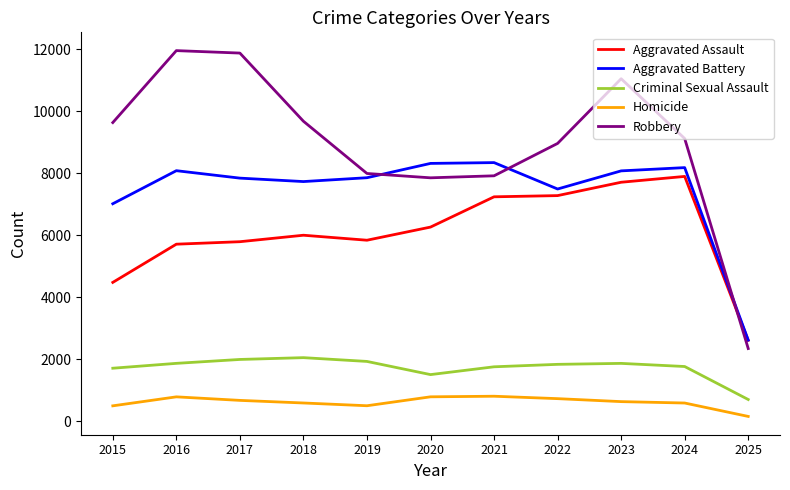

Which series has the largest total across all categories?

Robbery